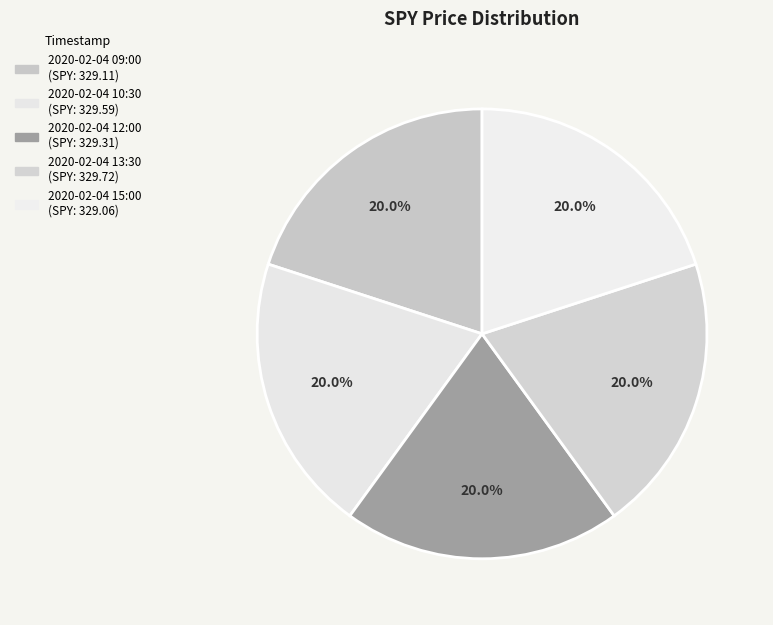

True or false: 2020-02-04 15:00 accounts for 20% of the total.

True